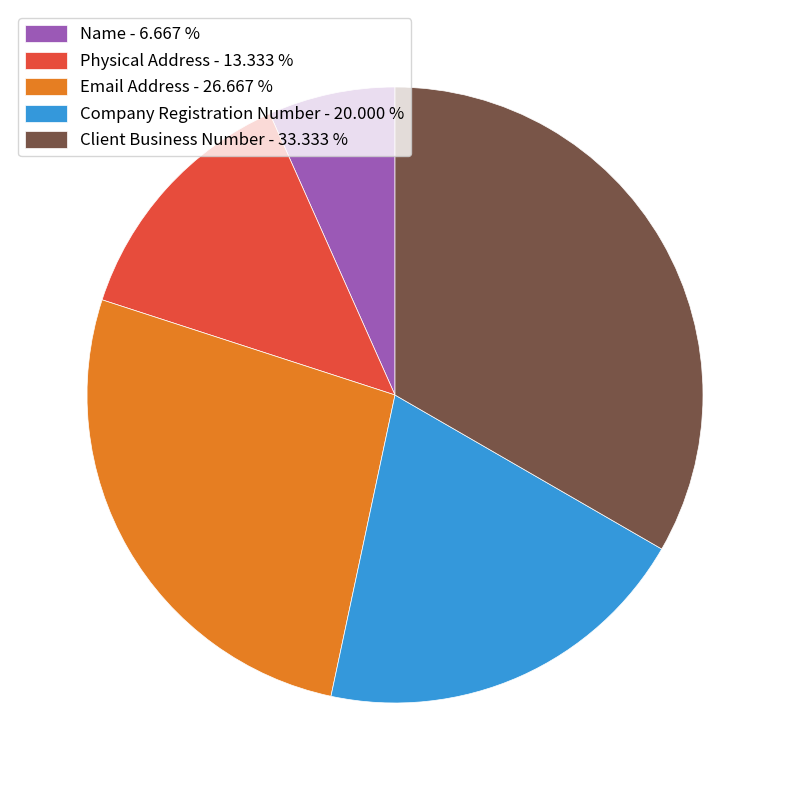

Is Physical Address - 13.333 % the majority of the pie?

No